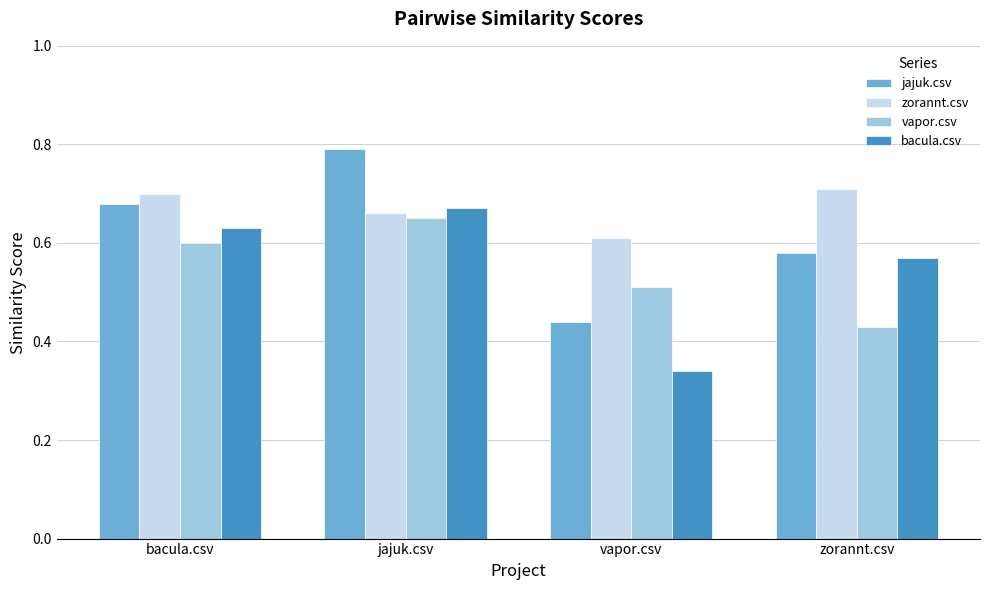

Where is jajuk.csv nearest to the value 0?

vapor.csv